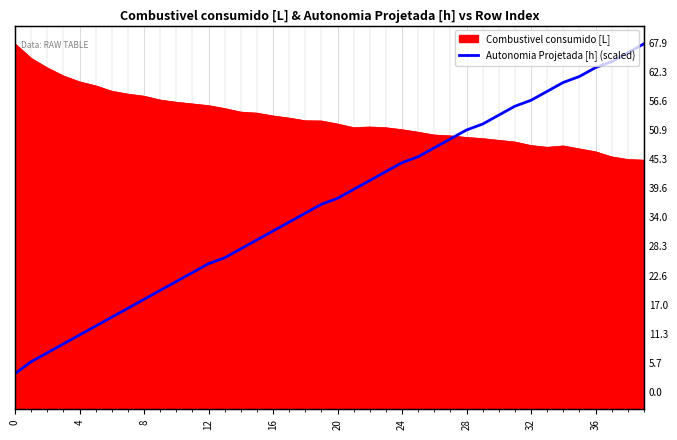

What is the smallest value displayed?

6.6